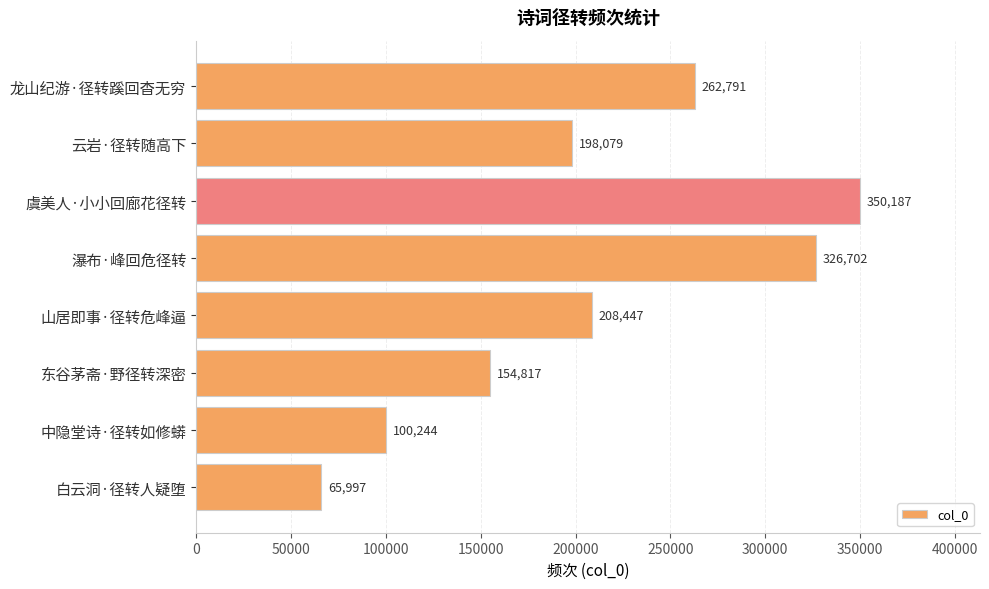

How many bars are there in total?

8